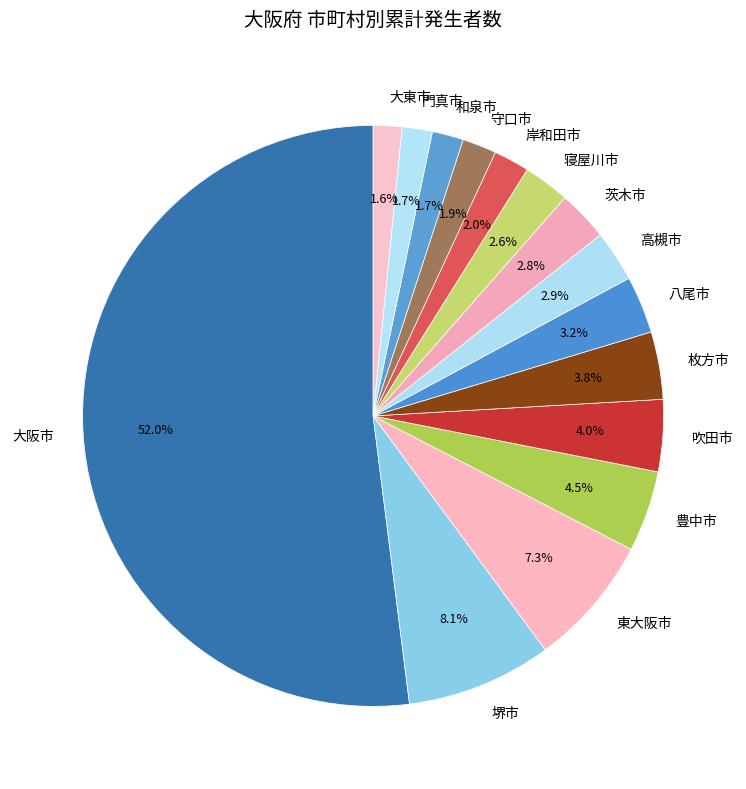

Combined, do 寝屋川市 and 岸和田市 account for over 50%?

No